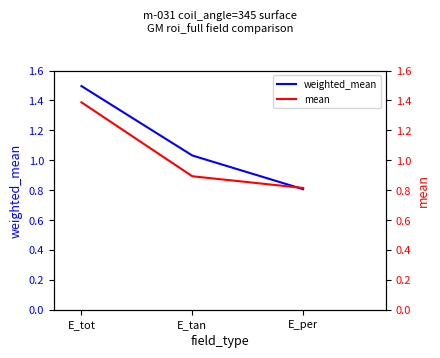

Which label corresponds to the smallest value in the chart?

E_per